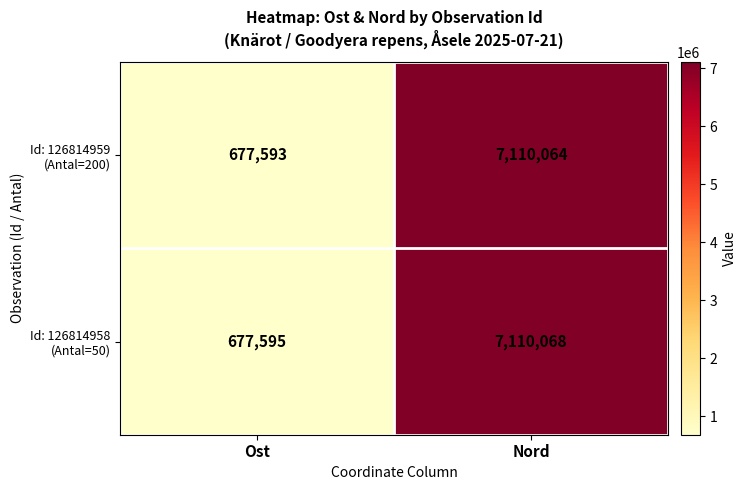

Count the number of data series in this chart.

2